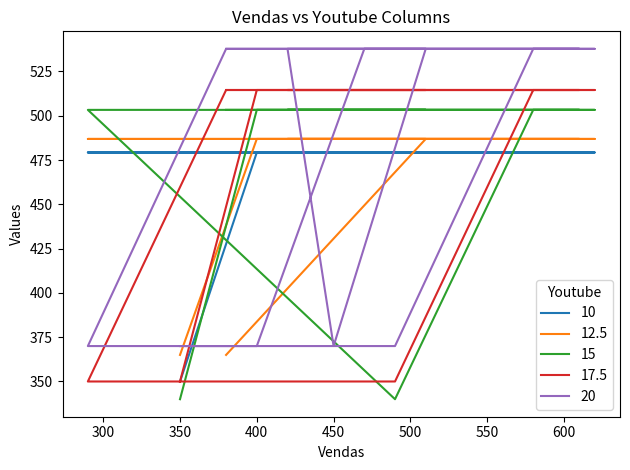

Reading right to left, extract all data points from this chart.

10: 479.3	479.3	479.3	479.3	479.3	479.3	479.3	479.3	479.3	479.3	479.3	479.3	479.3	479.3	350.0
12.5: 365.0	486.9	486.9	486.9	486.9	486.9	486.9	486.9	486.9	486.9	486.9	486.9	486.9	486.9	365.0
15: 503.3	503.3	503.3	503.3	503.3	503.3	503.3	340.0	503.3	503.3	503.3	503.3	503.3	503.3	340.0
17.5: 514.5	514.5	514.5	514.5	514.5	514.5	514.5	350.0	350.0	514.5	514.5	514.5	514.5	514.5	350.0
20: 537.8	537.8	370.0	537.8	537.8	537.8	537.8	370.0	370.0	537.8	537.8	537.8	537.8	370.0	370.0